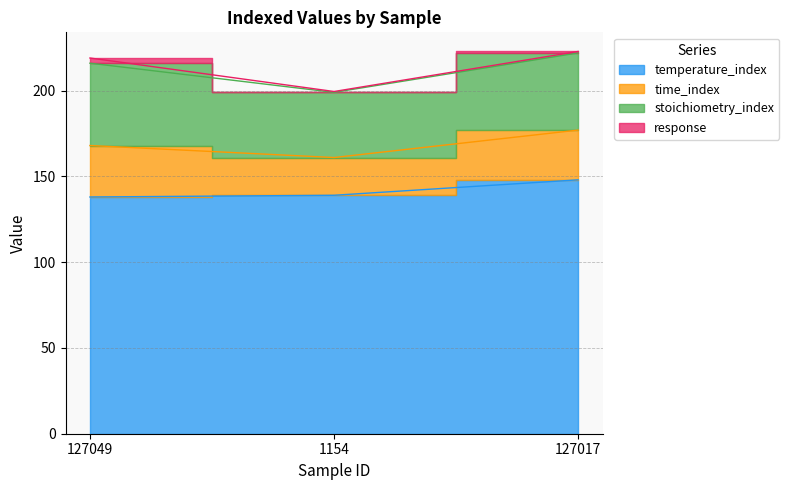

Between 127049 and 127017, which series saw the biggest shift?

temperature_index